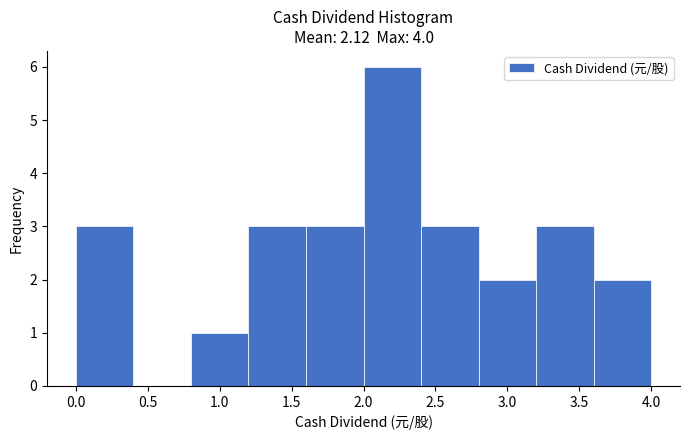

Reading left to right, transcribe this chart: for each bar, give the range it covers on the x-axis and its height. The values are not printed on the chart, so give them approximately, as read against the axis.

0.0 to 0.4: 3
0.4 to 0.8: 0
0.8 to 1.2: 1
1.2 to 1.6: 3
1.6 to 2.0: 3
2.0 to 2.4: 6
2.4 to 2.8: 3
2.8 to 3.2: 2
3.2 to 3.6: 3
3.6 to 4.0: 2